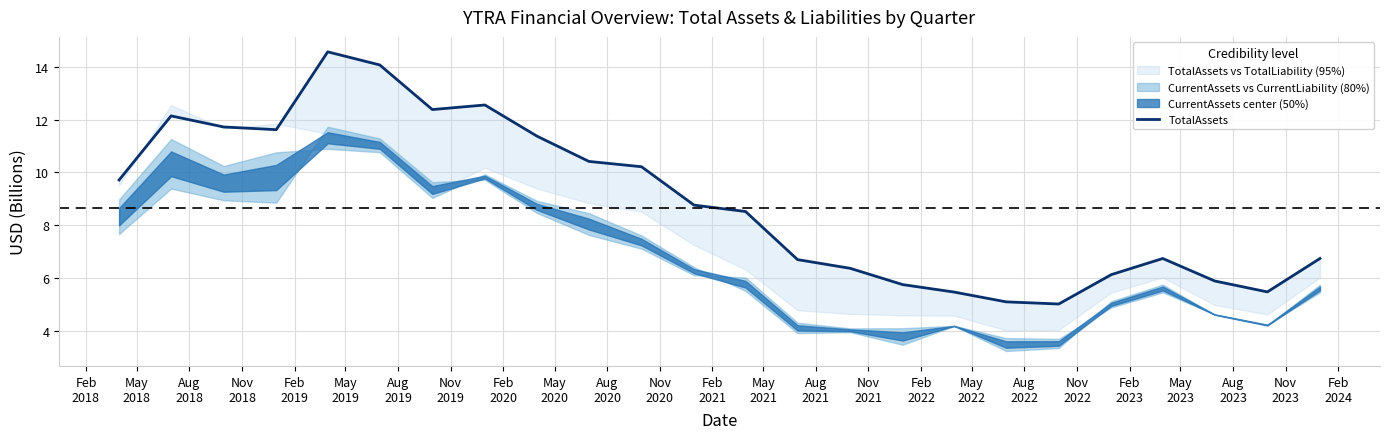

What is the change in value from Nov
2018 to May
2022?

-6.5